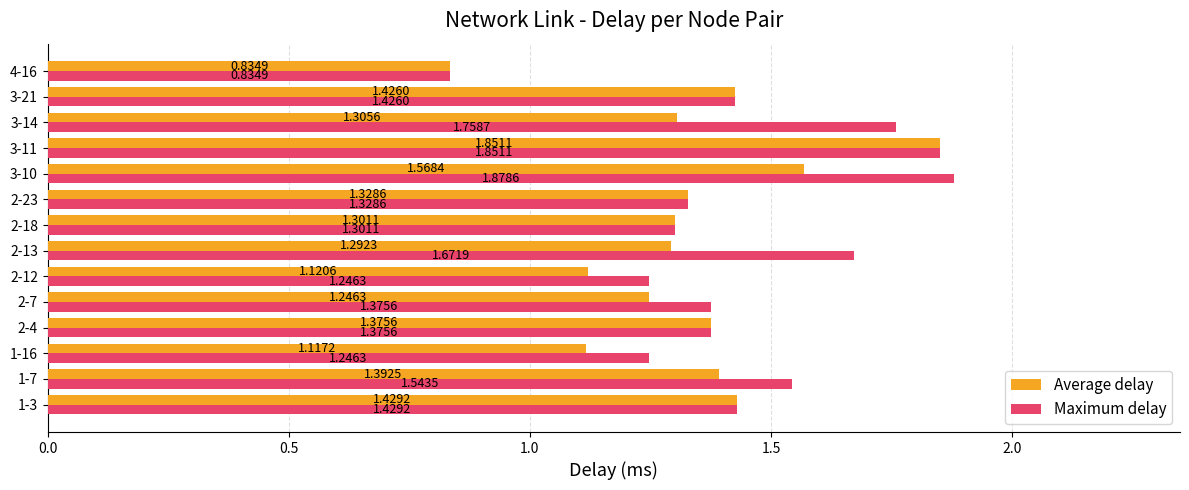

What is the difference between the second highest and minimum values in the Average delay series?

0.7